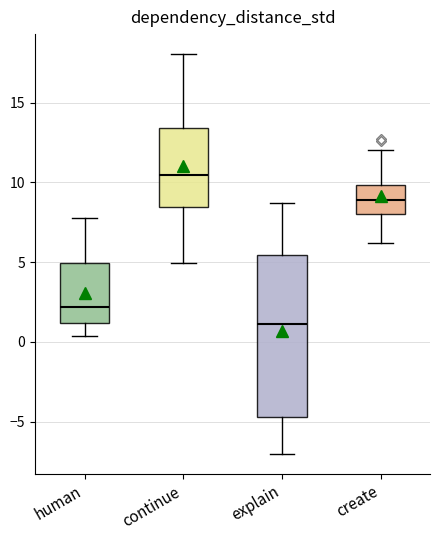

Reading left to right, read every box against the y-axis: the position of its median line, the range the box covers, and the ends of its whiskers. The values are not printed on the chart, so give them approximately, as read against the axis.

human: median 2.0, box 1.0 to 5.0, whiskers 0.5 to 8.0
continue: median 10.5, box 8.5 to 13.5, whiskers 5.0 to 18.0
explain: median 1.0, box -4.5 to 5.5, whiskers -7.0 to 8.5
create: median 9.0, box 8.0 to 10.0, whiskers 6.0 to 12.0